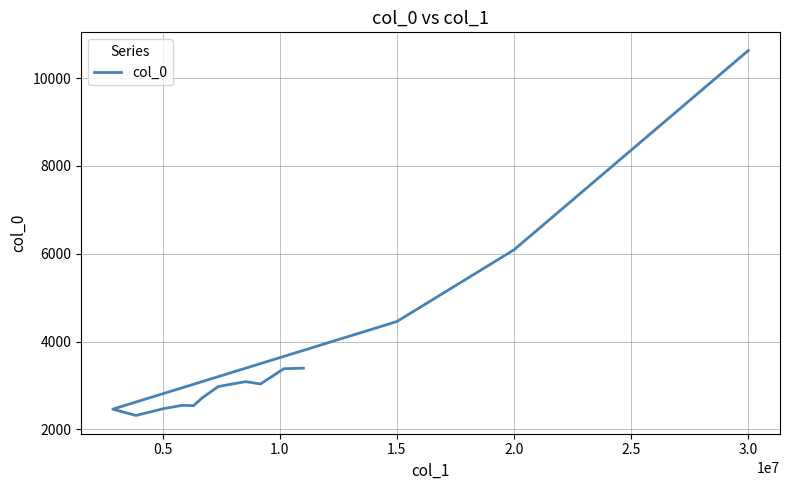

The chart shows a value of 4501.3 at 2.0. True or false?

False